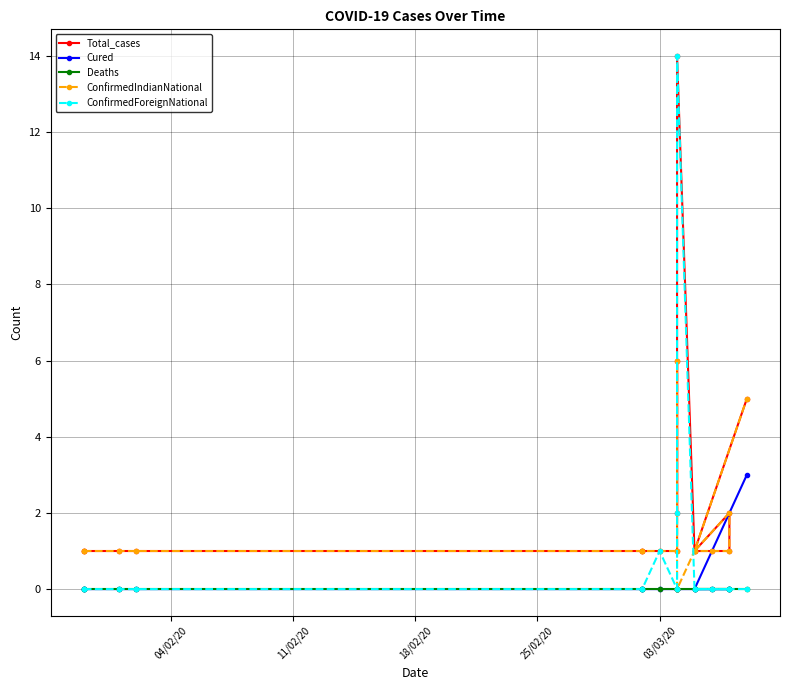

What is the value of the Total_cases point at the 11th from the left?

14